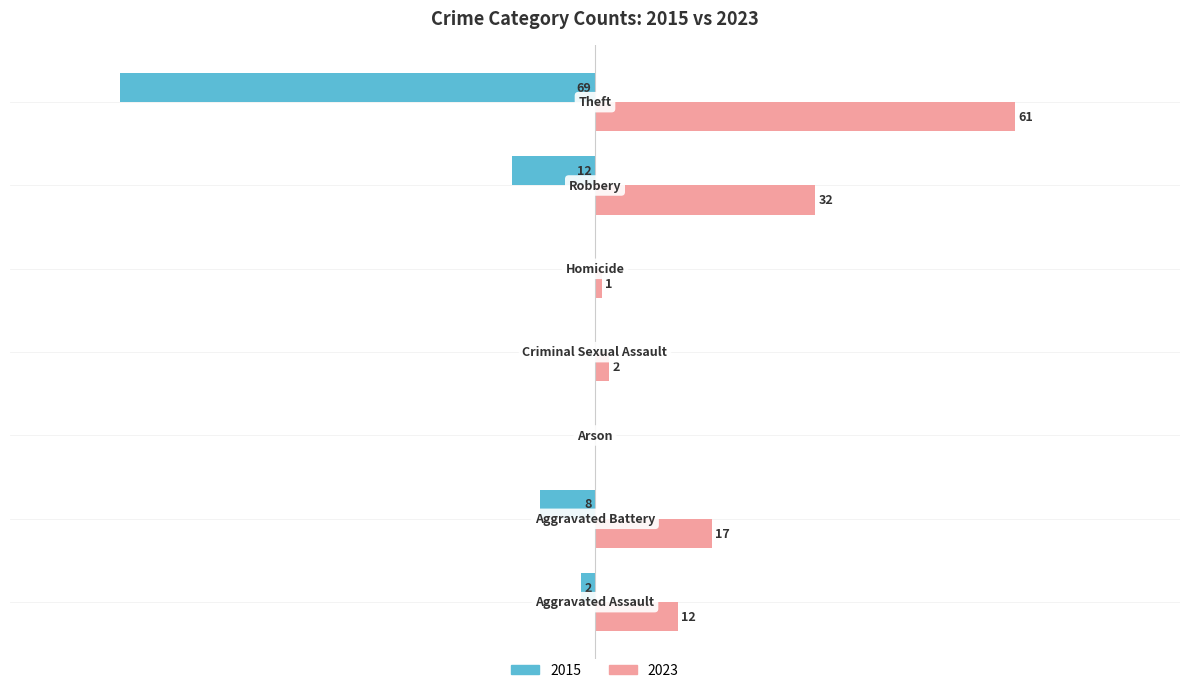

What are all the series names shown in the legend?

2015, 2023